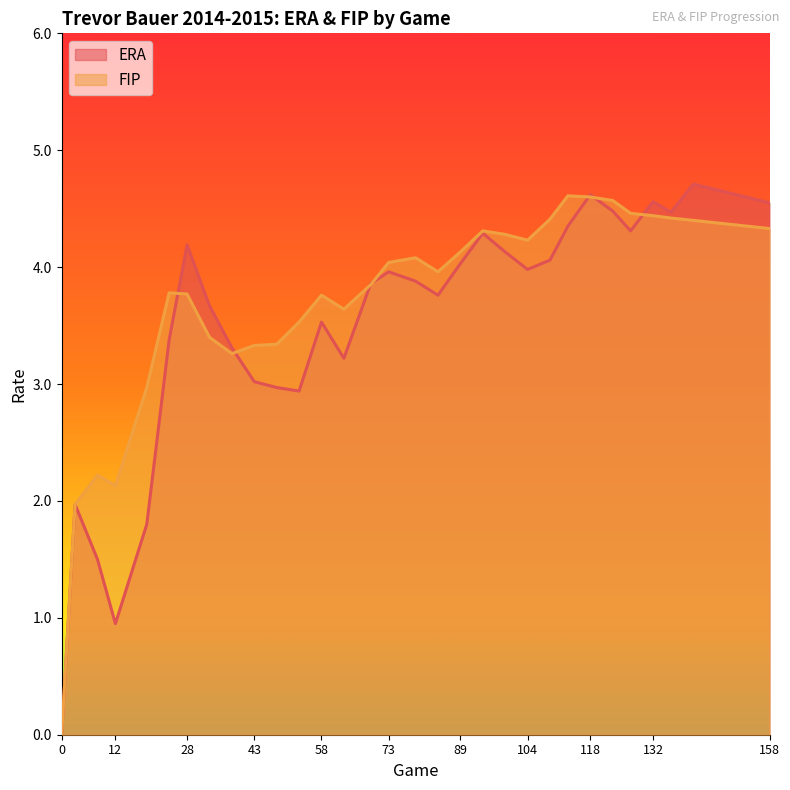

Where is the first local minimum for FIP?

12